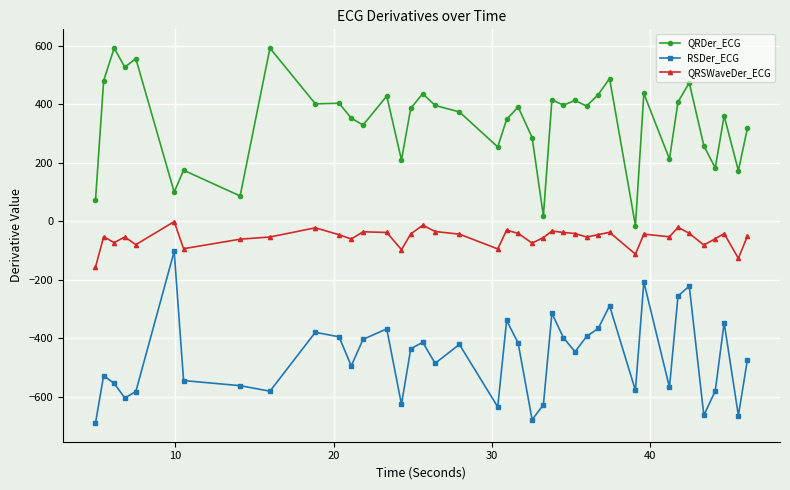

What is the minimum value shown in the chart?

-688.9